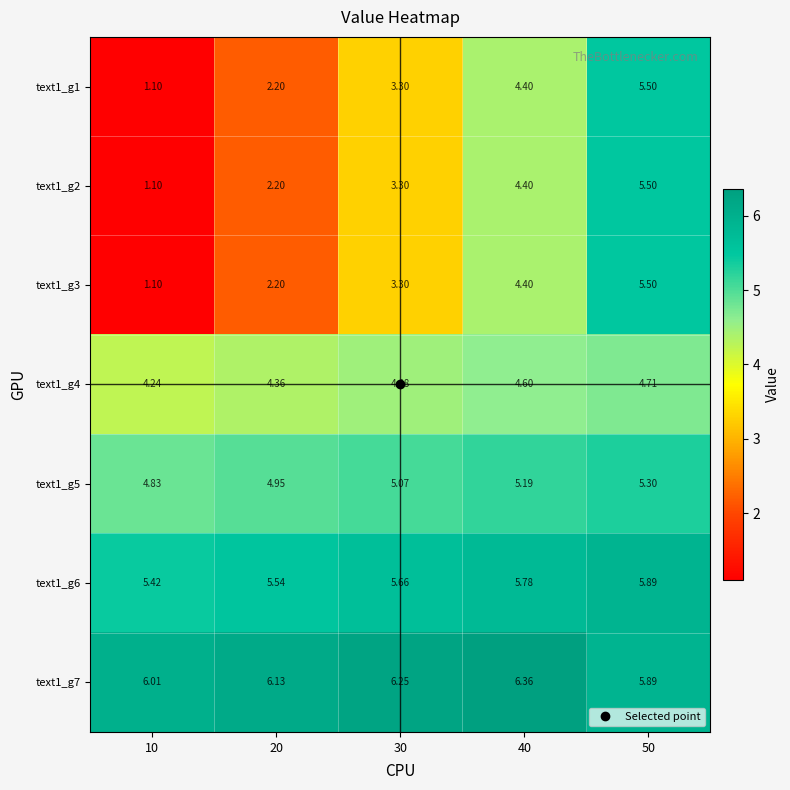

At which category is the sum across all series the highest?

50